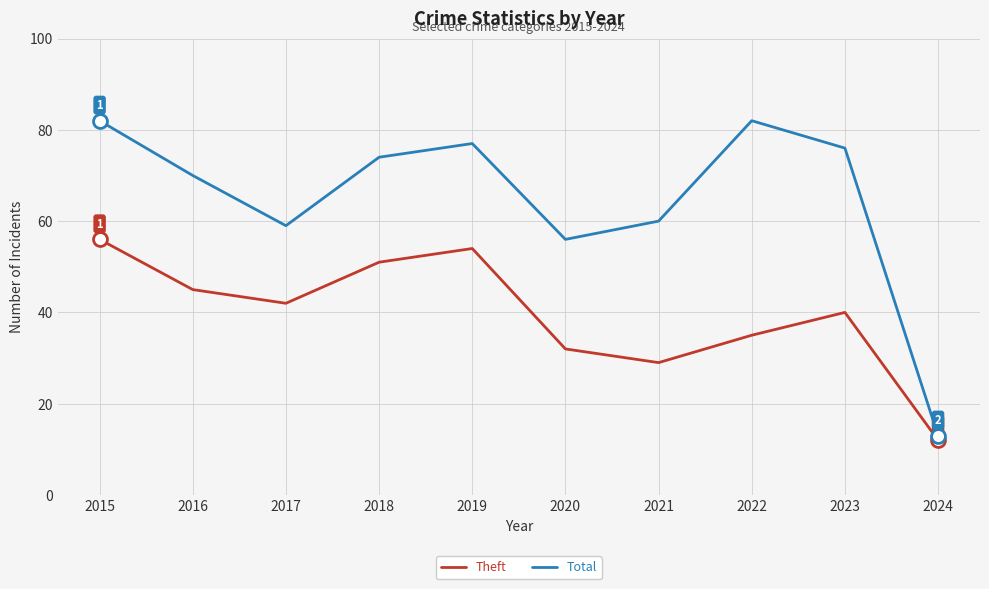

Does the chart have visible grid lines?

Yes